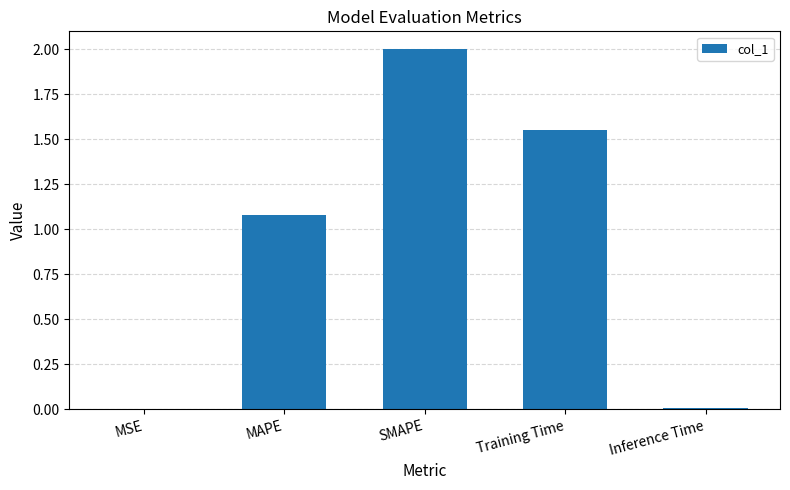

True or false: the data shows 1.0 at SMAPE.

False